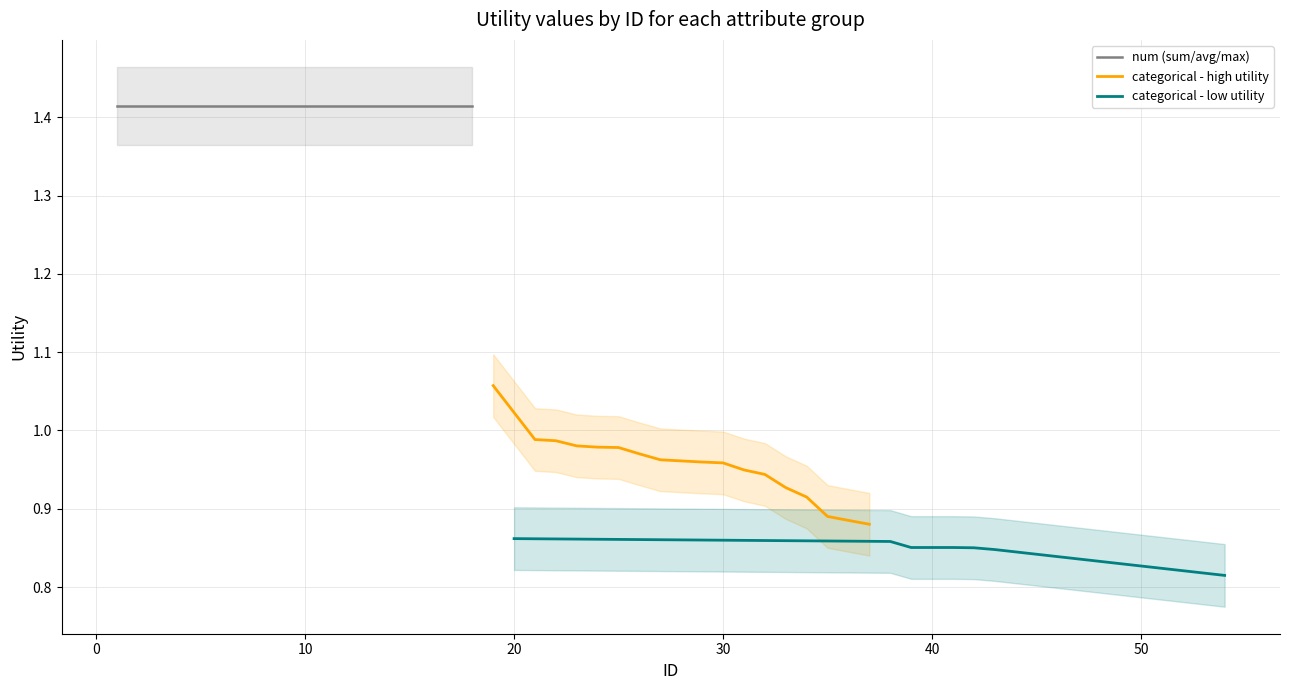

True or false: categorical - high utility has more than 1 interior local peaks.

False